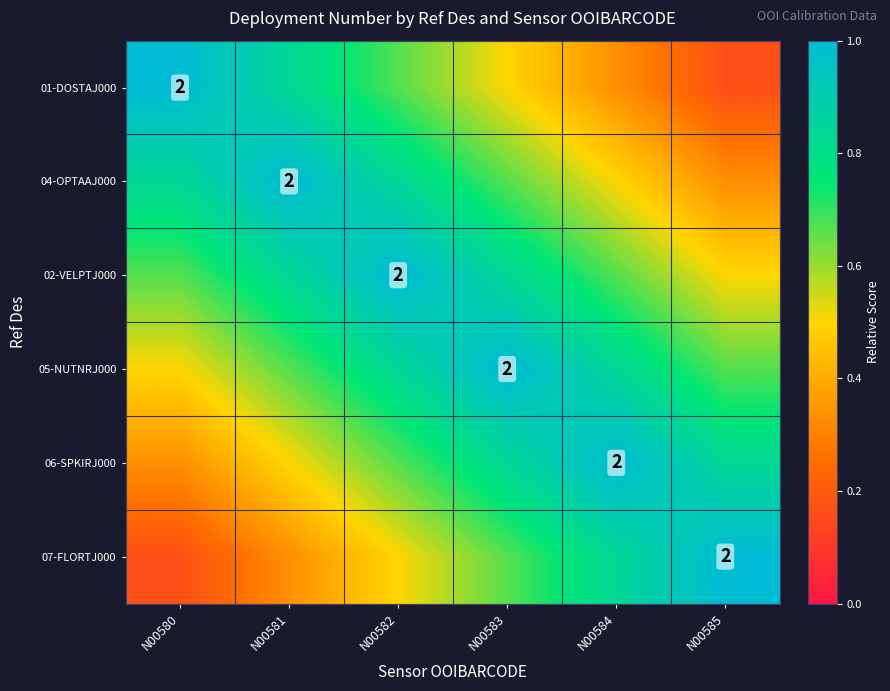

How many 06-SPKIRJ000 values are between 0 and 1?

6